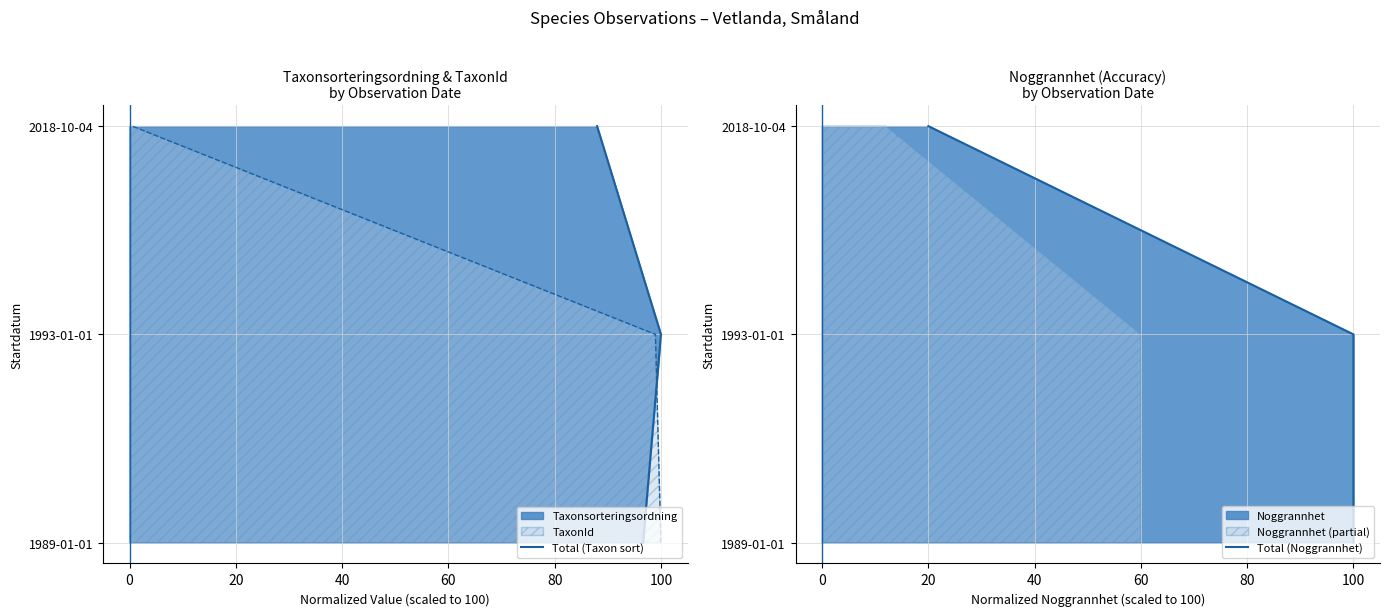

Count the number of data series in this chart.

2